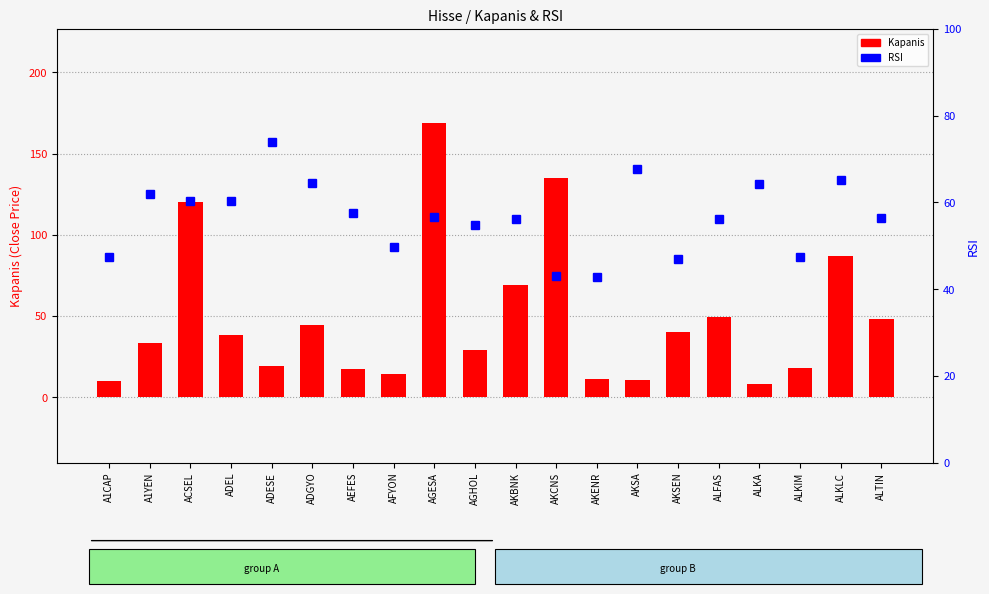

Which series changed the most between A1YEN and ALFAS?

Kapanis